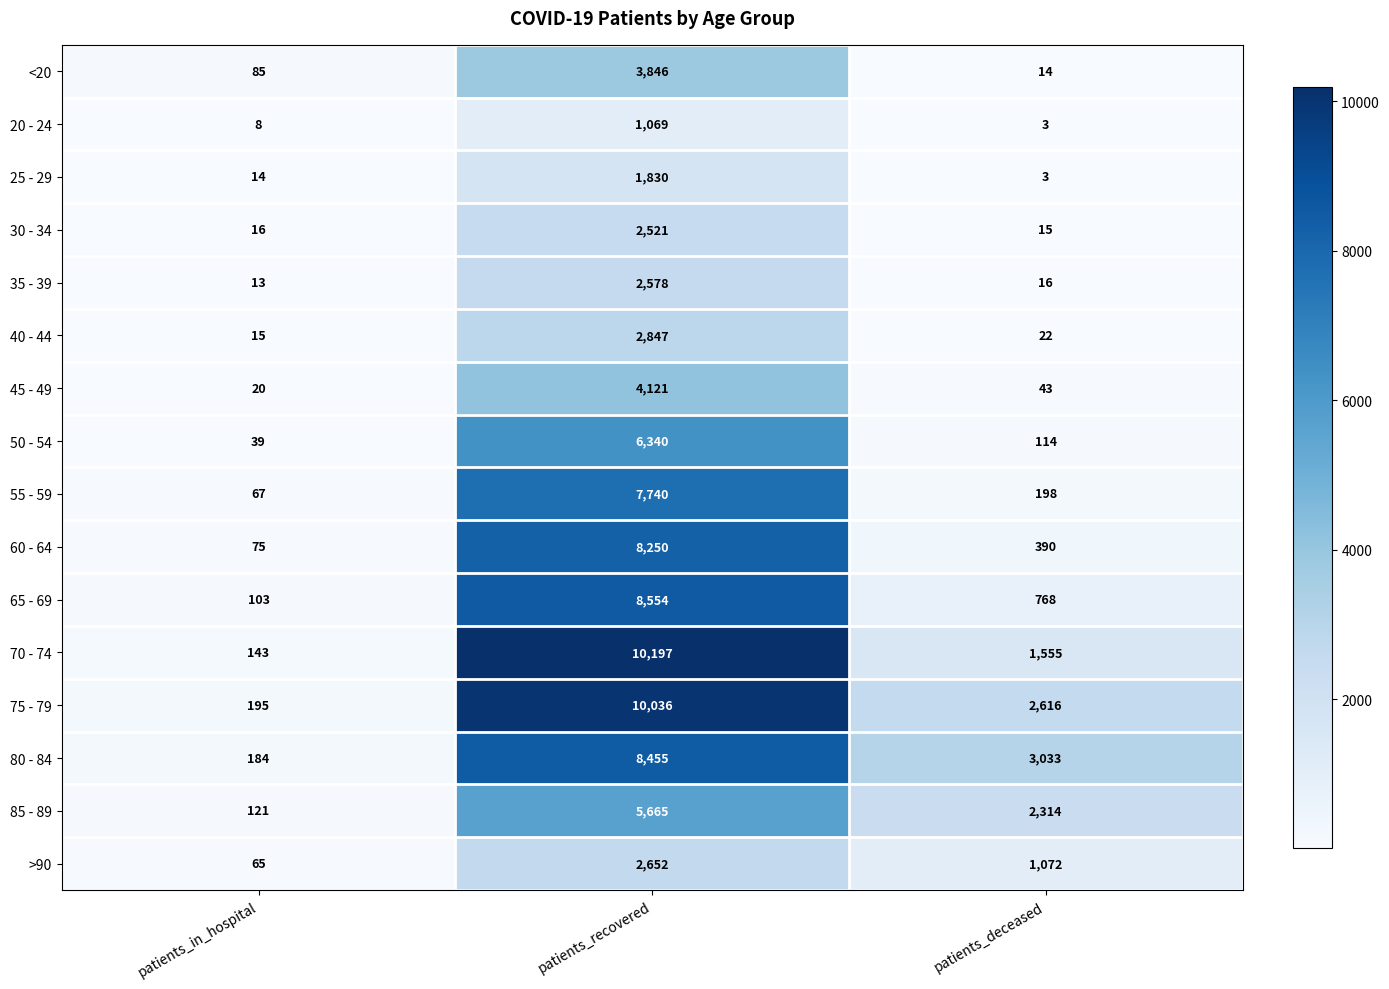

What is the difference between the 55 - 59 values at patients_in_hospital and patients_recovered?

7673